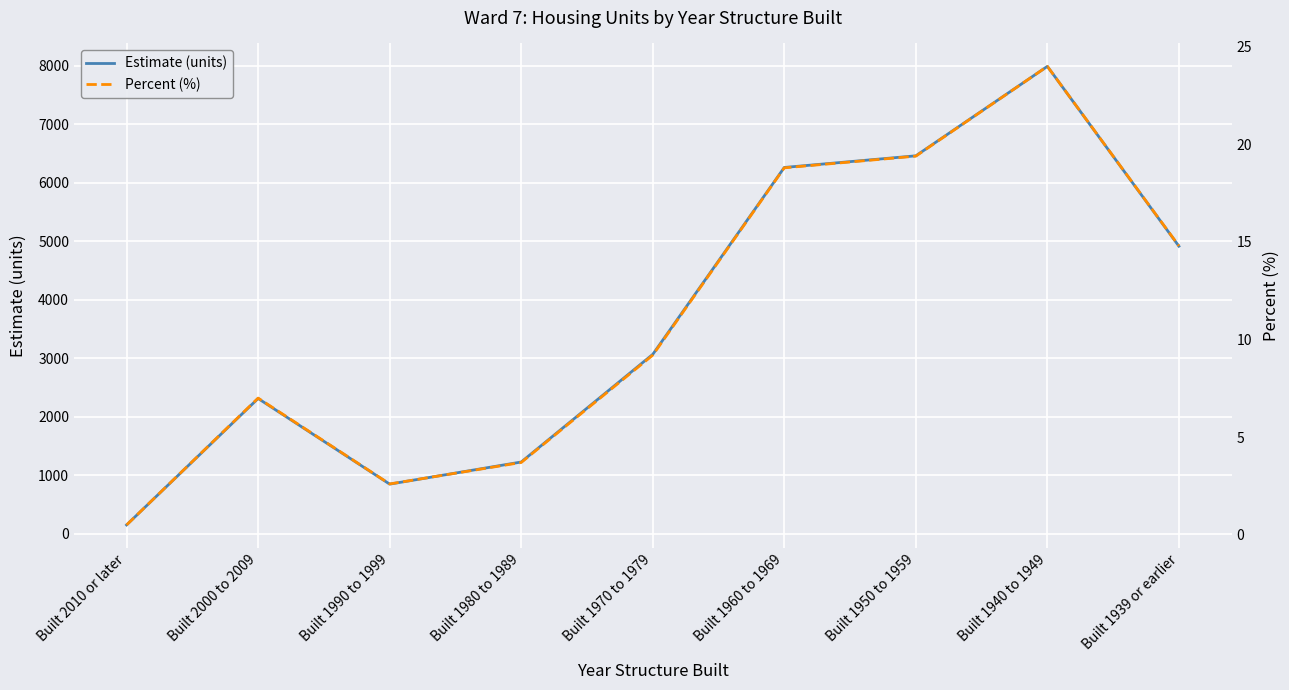

At which category is the sum across all series the highest?

Built 1940 to 1949